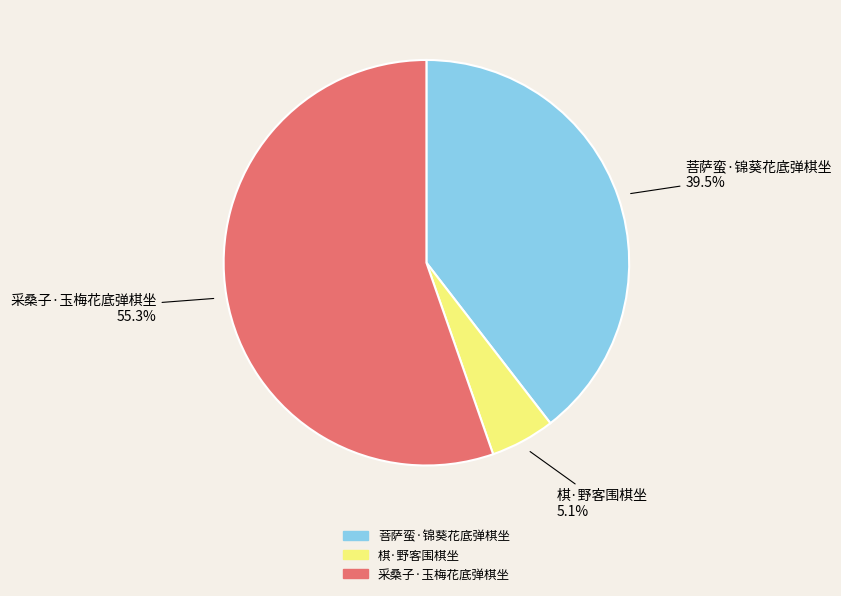

Rank the categories by value from lowest to highest.

棋·野客围棋坐, 菩萨蛮·锦葵花底弹棋坐, 采桑子·玉梅花底弹棋坐